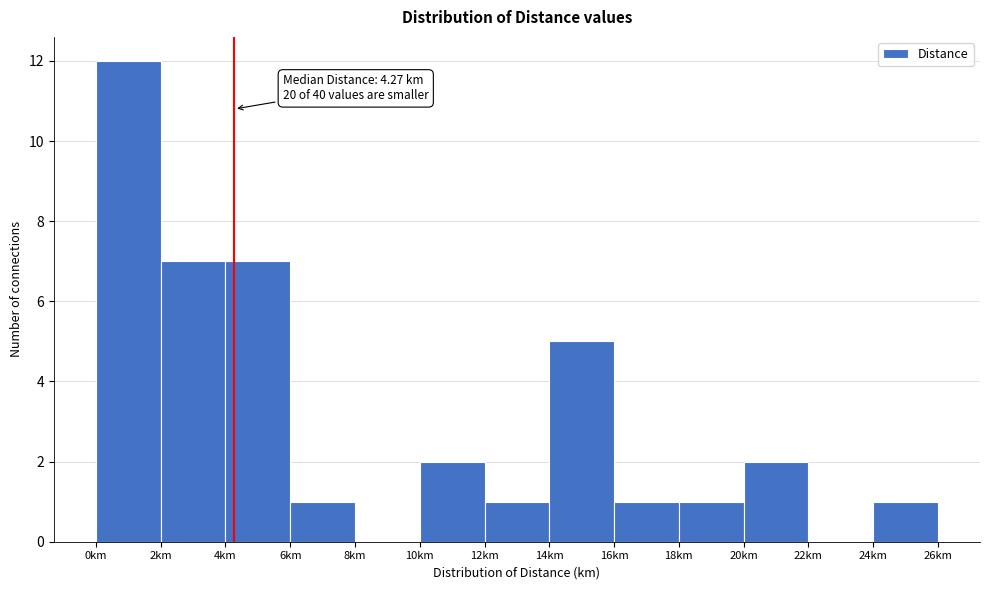

Over which range of the x-axis is the bar tallest?

0 to 2